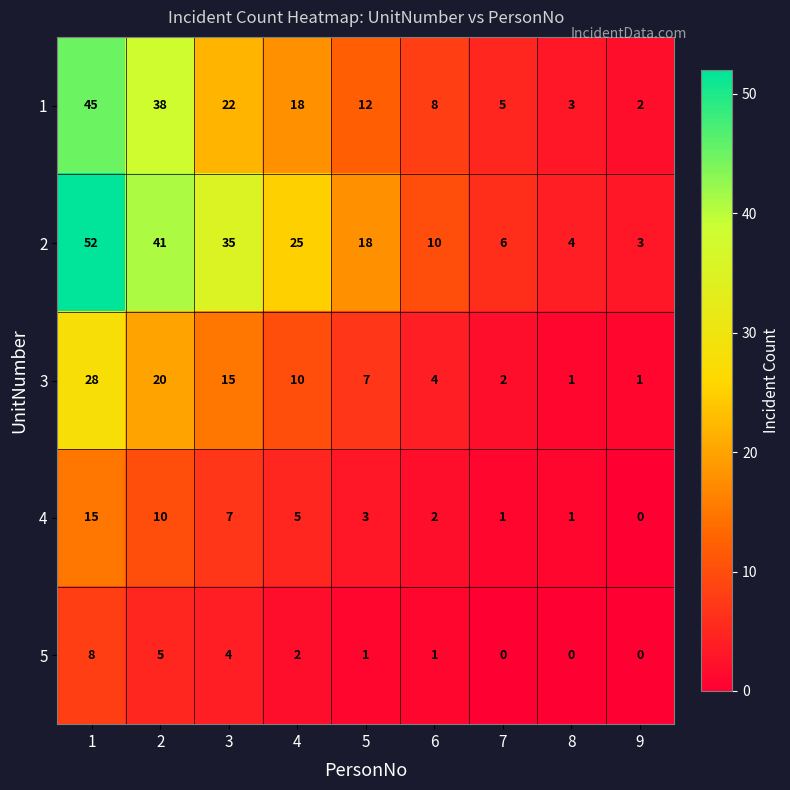

What is the maximum value for 2?

52